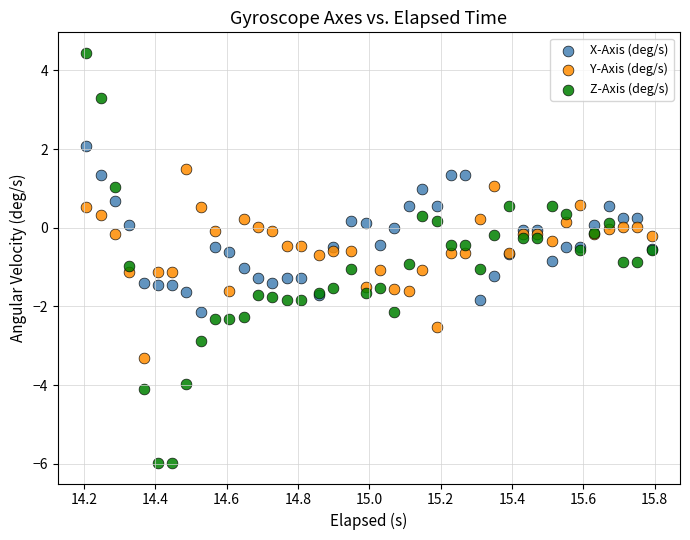

What is the X range (max minus min) for the scatter plot?

1.6